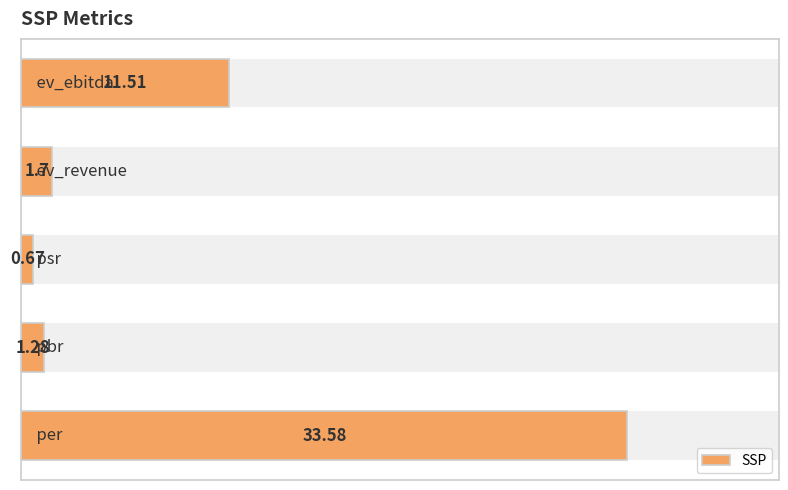

What is the change in value from 0 to 1?

-32.3